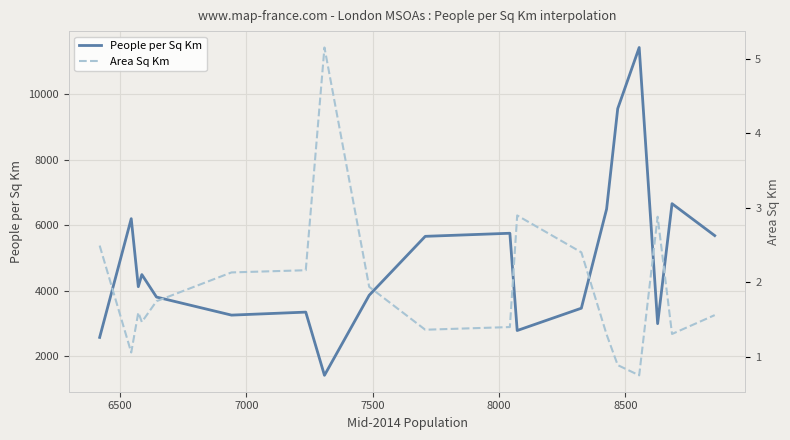

Reading right to left, extract all data points from this chart.

People per Sq Km: 5682.2	6657.2	2995.4	11423.4	9557.7	6493.5	3466.4	2785.6	5754.0	5660.2	3861.0	3861.0	1417.8	3347.2	3255.6	3807.0	4492.8	4123.2	6199.3	2575.0
Area Sq Km: 1.6	1.3	2.9	0.7	0.9	1.3	2.4	2.9	1.4	1.4	1.9	1.9	5.2	2.2	2.1	1.7	1.5	1.6	1.1	2.5